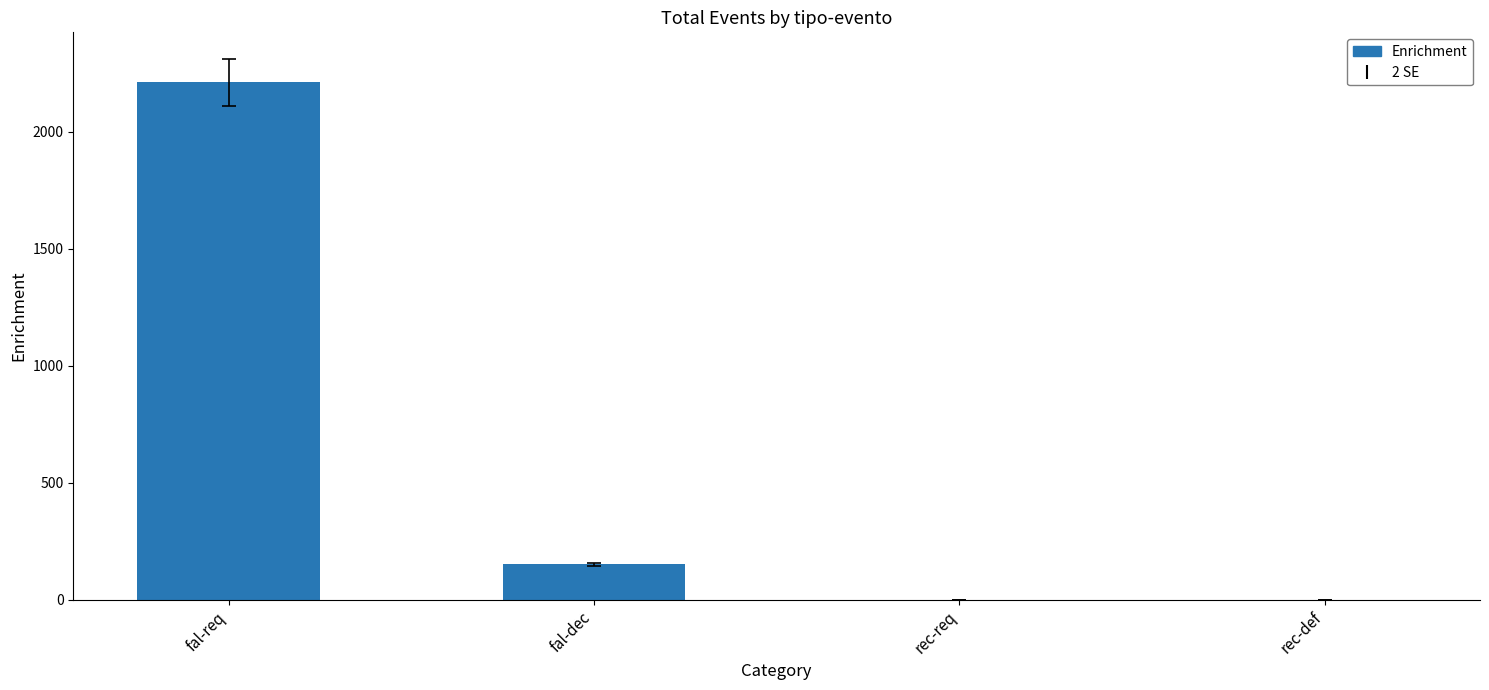

How many distinct data groups are displayed?

1